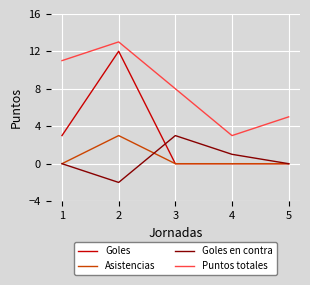

What is the sum of all Goles values?

15